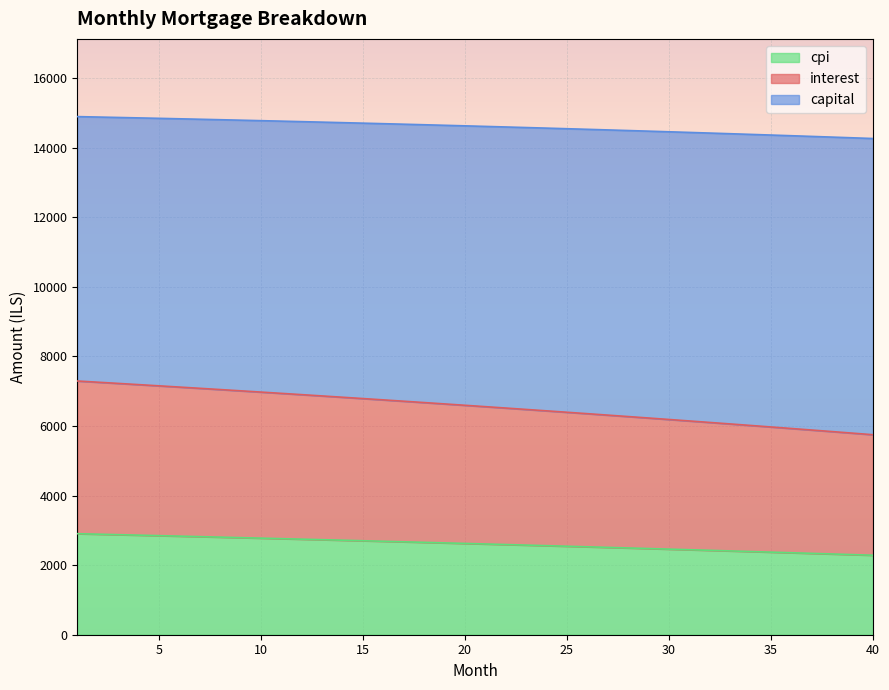

Does the chart display data point markers on the line(s)?

No